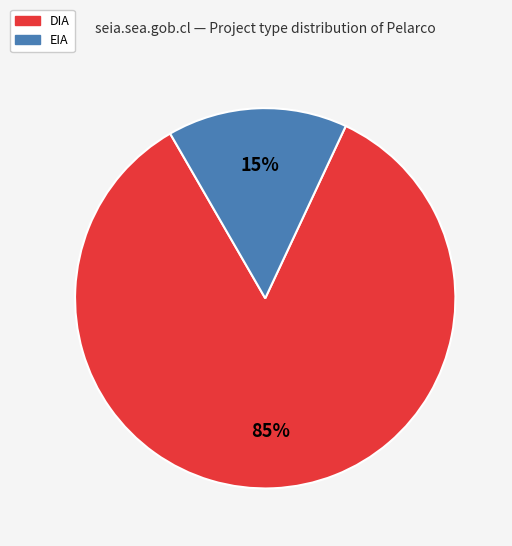

True or false: EIA accounts for 26% of the total.

False